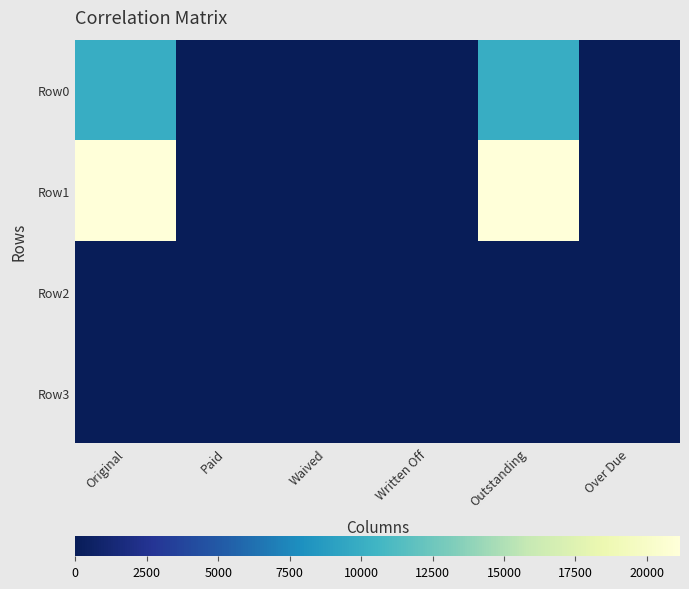

At which category does the chart reach its minimum across all series?

Paid